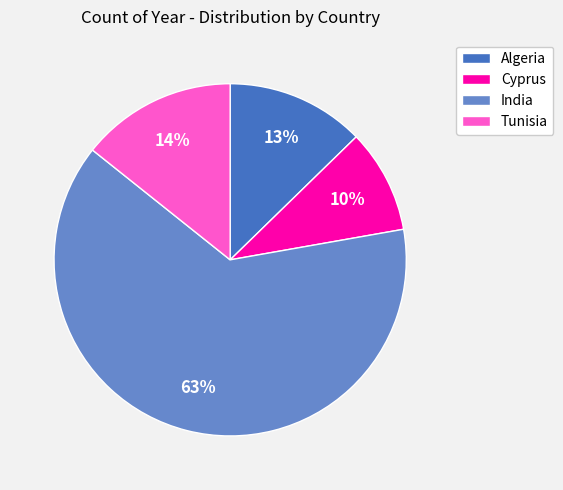

The Algeria slice represents 20% of the pie. True or false?

False